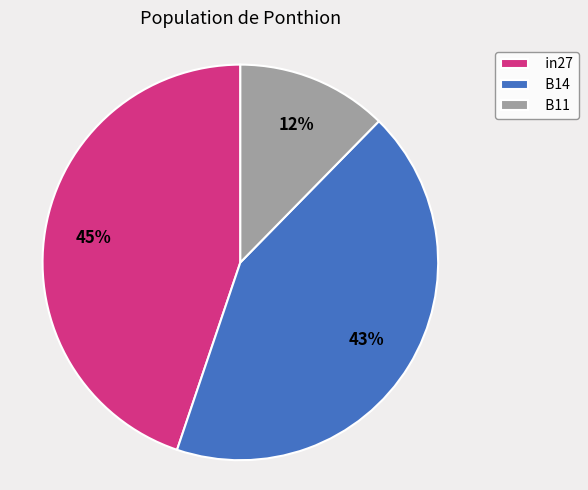

Is the sum of B11 and in27 greater than half?

Yes